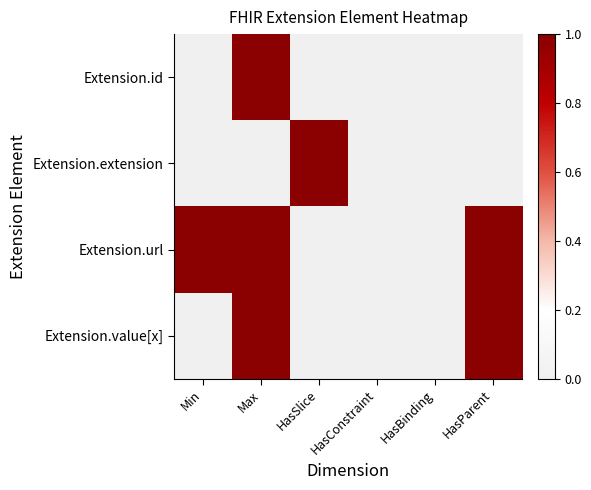

Reading left to right, extract all data points from this chart.

Extension.id: Min=0	Max=1	HasSlice=0	HasConstraint=0	HasBinding=0	HasParent=0
Extension.extension: Min=0	Max=0	HasSlice=1	HasConstraint=0	HasBinding=0	HasParent=0
Extension.url: Min=1	Max=1	HasSlice=0	HasConstraint=0	HasBinding=0	HasParent=1
Extension.value[x]: Min=0	Max=1	HasSlice=0	HasConstraint=0	HasBinding=0	HasParent=1